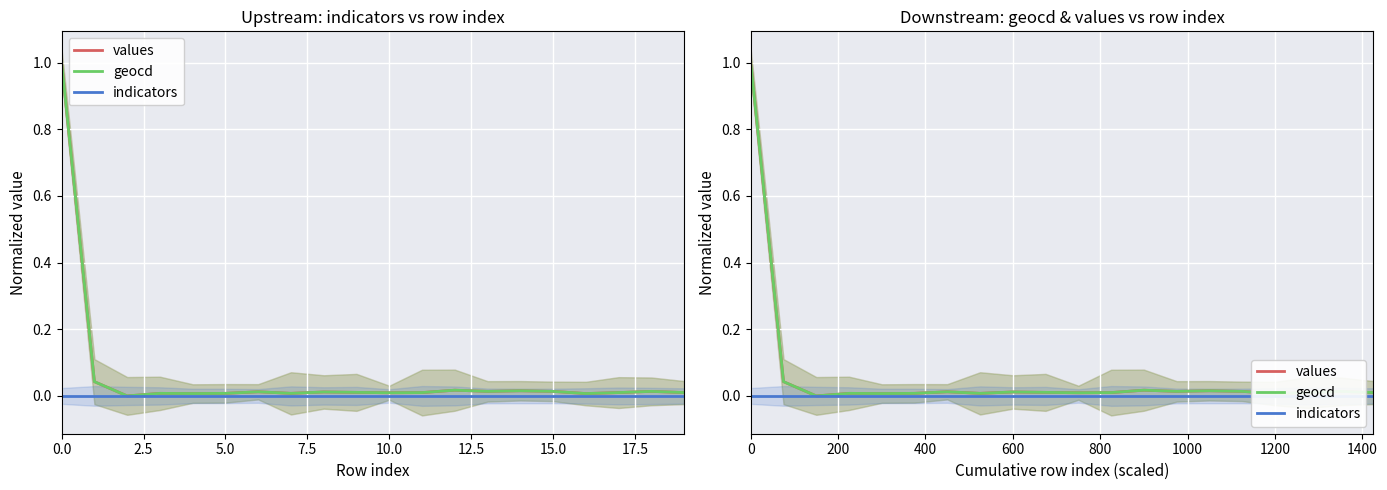

How many values in values are above zero?

19